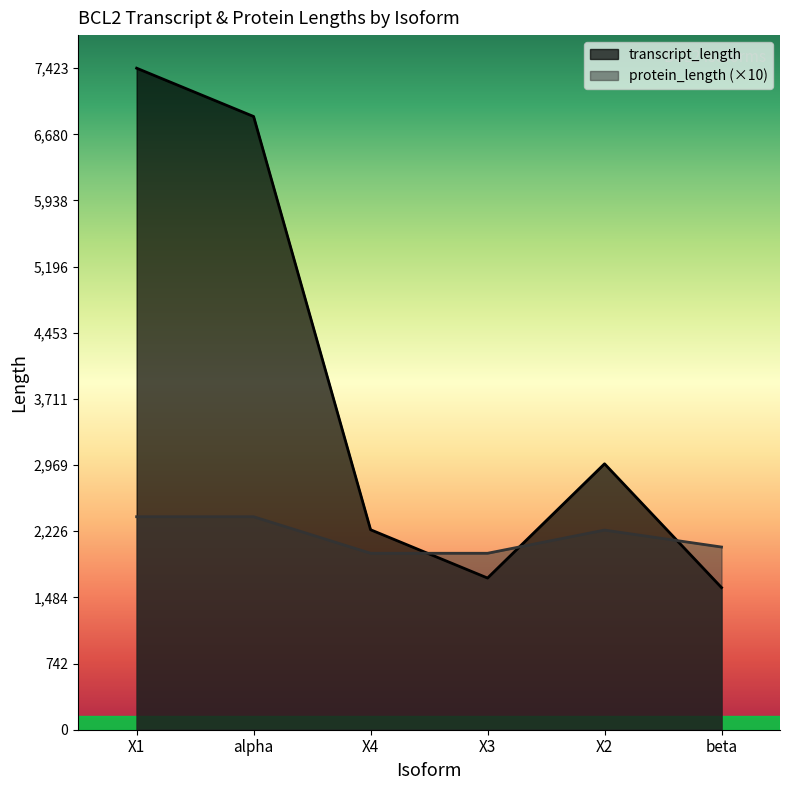

At which category is the sum across all series the highest?

X1